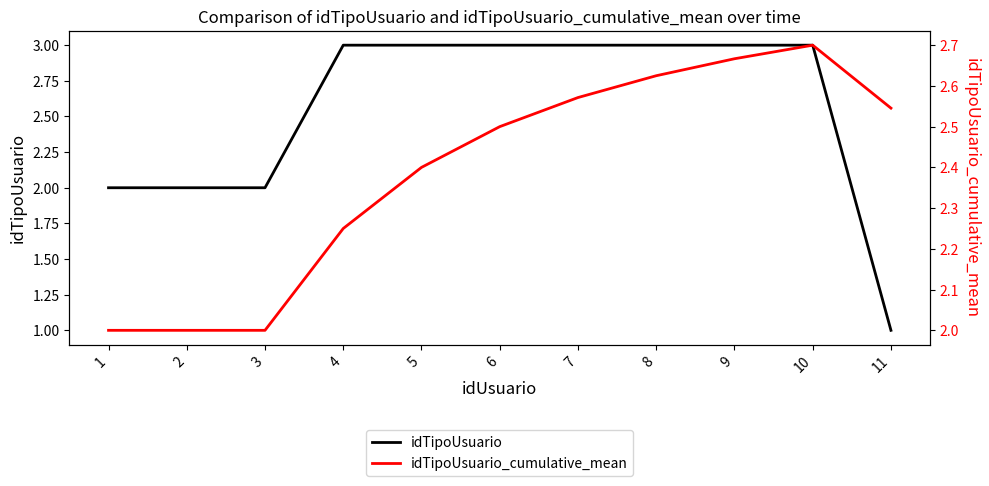

What is the value of the idTipoUsuario_cumulative_mean point at the 8th from the left?

2.6